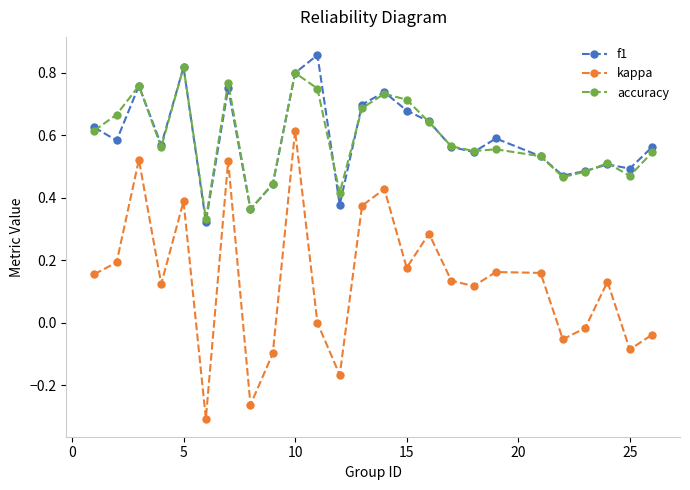

True or false: f1 has more than 2 points higher than both neighbors.

True